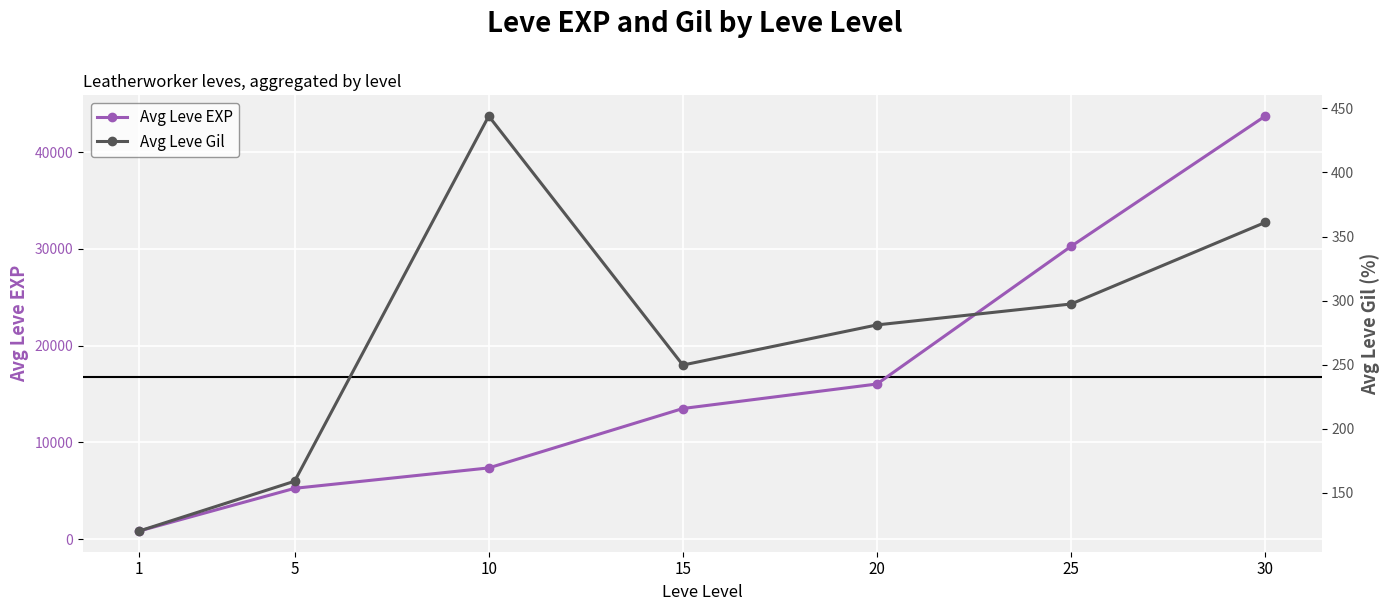

True or false: Avg Leve Gil and Avg Leve EXP intersect in this chart.

False